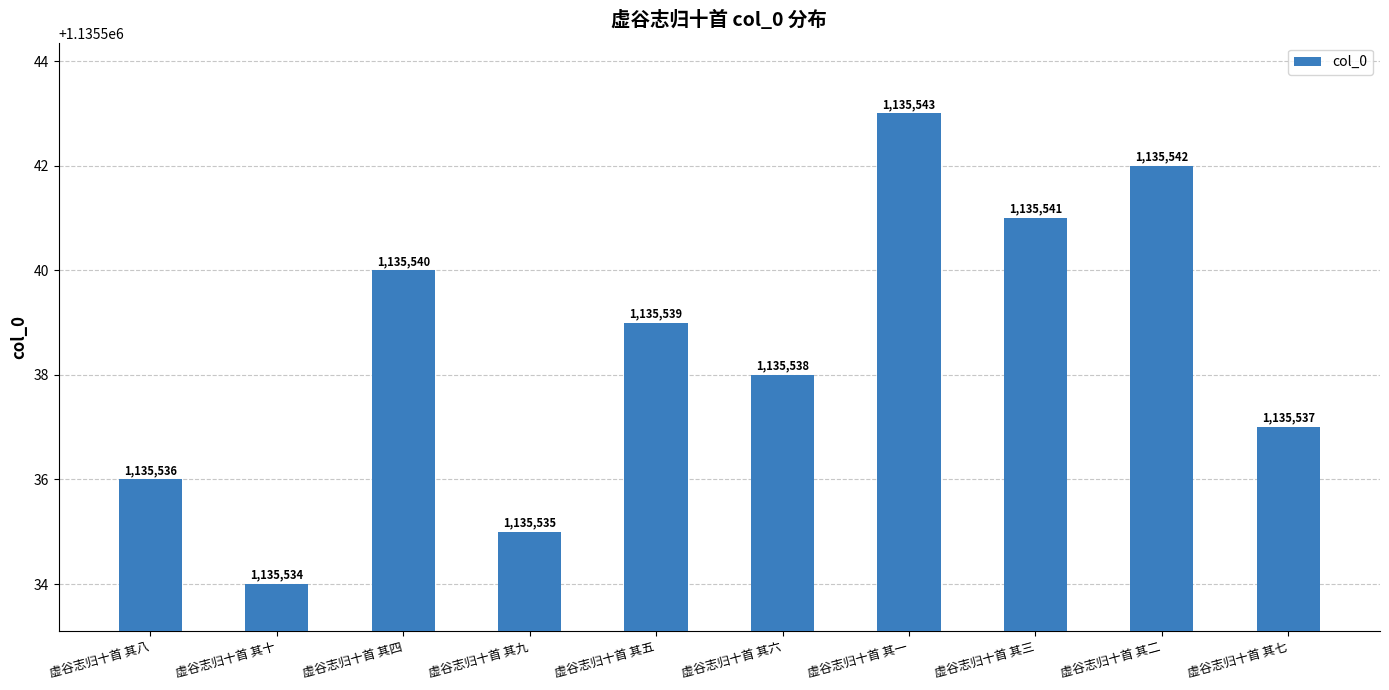

What is the approximate value at 虚谷志归十首 其三?

1135541